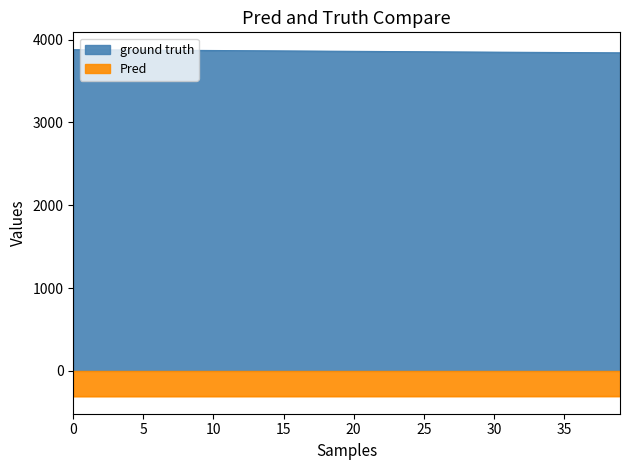

What is the difference between the ground truth values at 5 and 30?

5.0